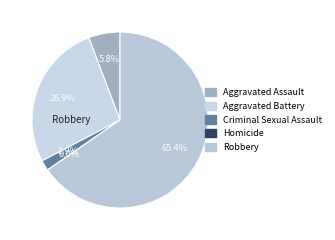

Does Aggravated Assault represent more than half of the total?

No